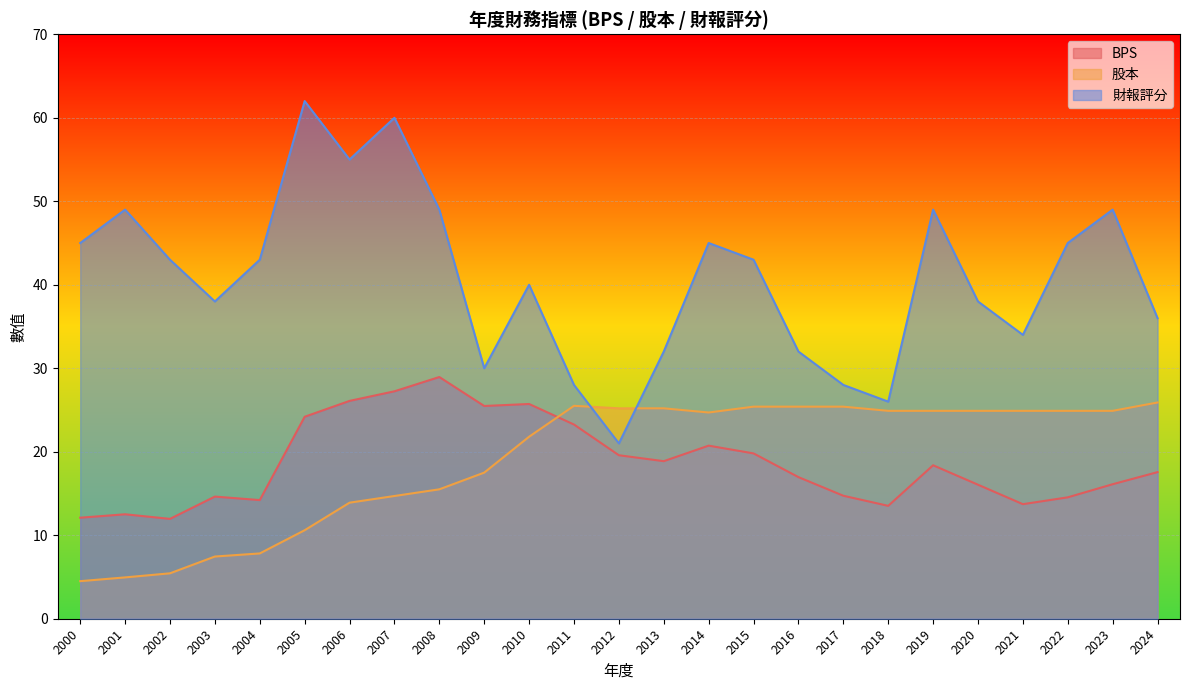

At how many categories does at least one series exceed 20?

25